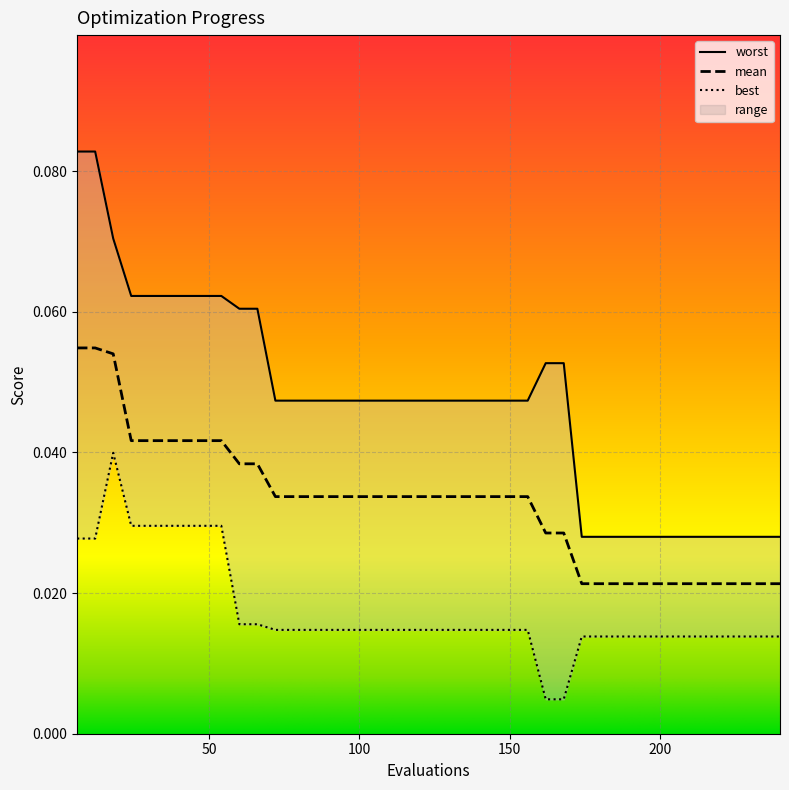

Reading left to right, what are all the values shown in this chart?

mean: 6=0.1	12=0.1	18=0.1	24=0.0	30=0.0	36=0.0	42=0.0	48=0.0	54=0.0	60=0.0	66=0.0	72=0.0	78=0.0	84=0.0	90=0.0	96=0.0	102=0.0	108=0.0	114=0.0	120=0.0	126=0.0	132=0.0	138=0.0	144=0.0	150=0.0	156=0.0	162=0.0	168=0.0	174=0.0	180=0.0	186=0.0	192=0.0	198=0.0	204=0.0	210=0.0	216=0.0	222=0.0	228=0.0	234=0.0	240=0.0
best: 6=0.0	12=0.0	18=0.0	24=0.0	30=0.0	36=0.0	42=0.0	48=0.0	54=0.0	60=0.0	66=0.0	72=0.0	78=0.0	84=0.0	90=0.0	96=0.0	102=0.0	108=0.0	114=0.0	120=0.0	126=0.0	132=0.0	138=0.0	144=0.0	150=0.0	156=0.0	162=0.0	168=0.0	174=0.0	180=0.0	186=0.0	192=0.0	198=0.0	204=0.0	210=0.0	216=0.0	222=0.0	228=0.0	234=0.0	240=0.0
worst: 6=0.1	12=0.1	18=0.1	24=0.1	30=0.1	36=0.1	42=0.1	48=0.1	54=0.1	60=0.1	66=0.1	72=0.0	78=0.0	84=0.0	90=0.0	96=0.0	102=0.0	108=0.0	114=0.0	120=0.0	126=0.0	132=0.0	138=0.0	144=0.0	150=0.0	156=0.0	162=0.1	168=0.1	174=0.0	180=0.0	186=0.0	192=0.0	198=0.0	204=0.0	210=0.0	216=0.0	222=0.0	228=0.0	234=0.0	240=0.0